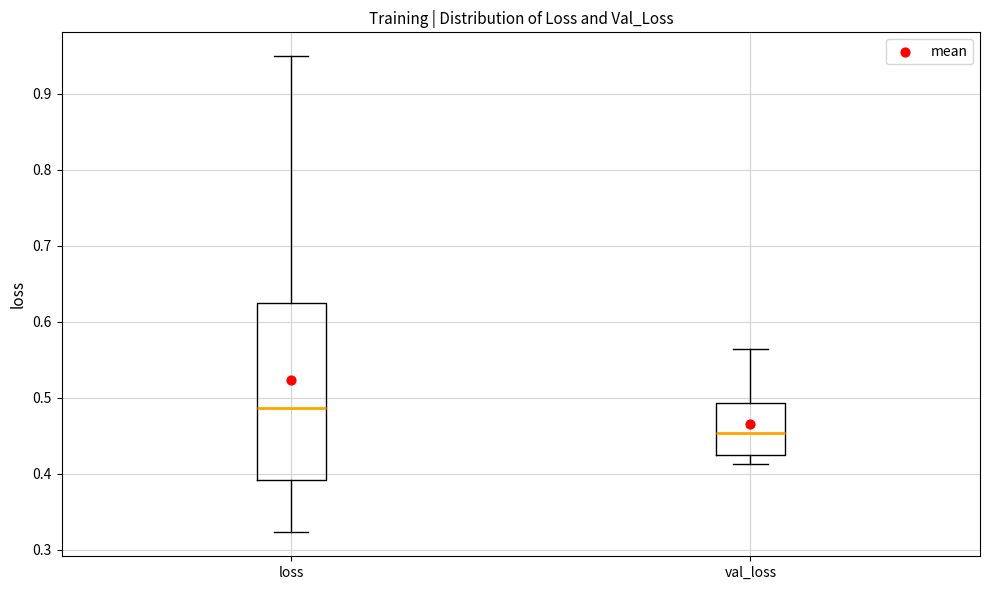

Which box's median line is the lowest?

val_loss